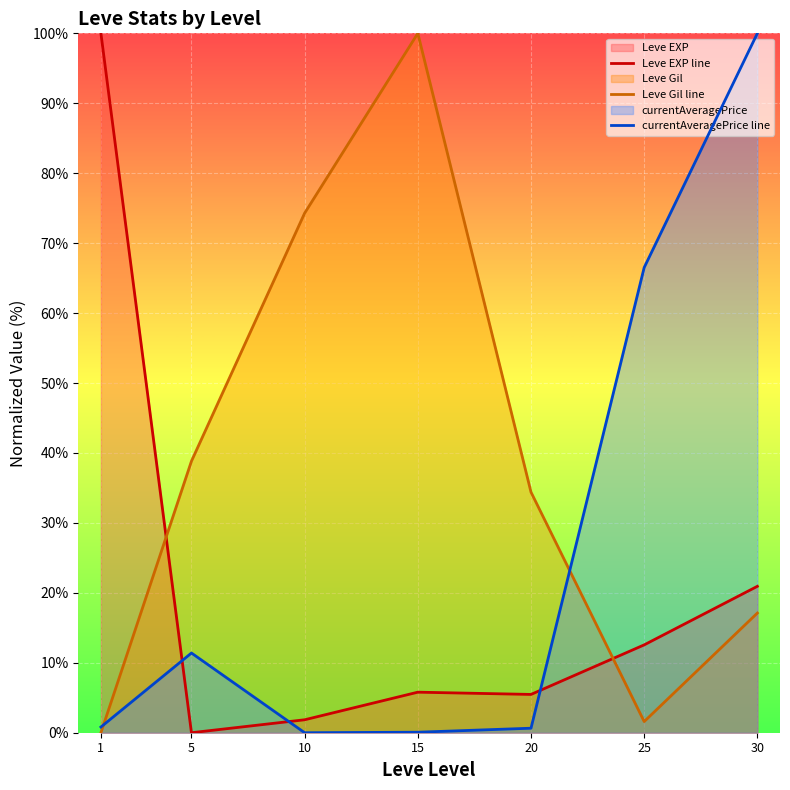

In Leve EXP line, how many points are lower than both neighbors (excluding endpoints)?

2